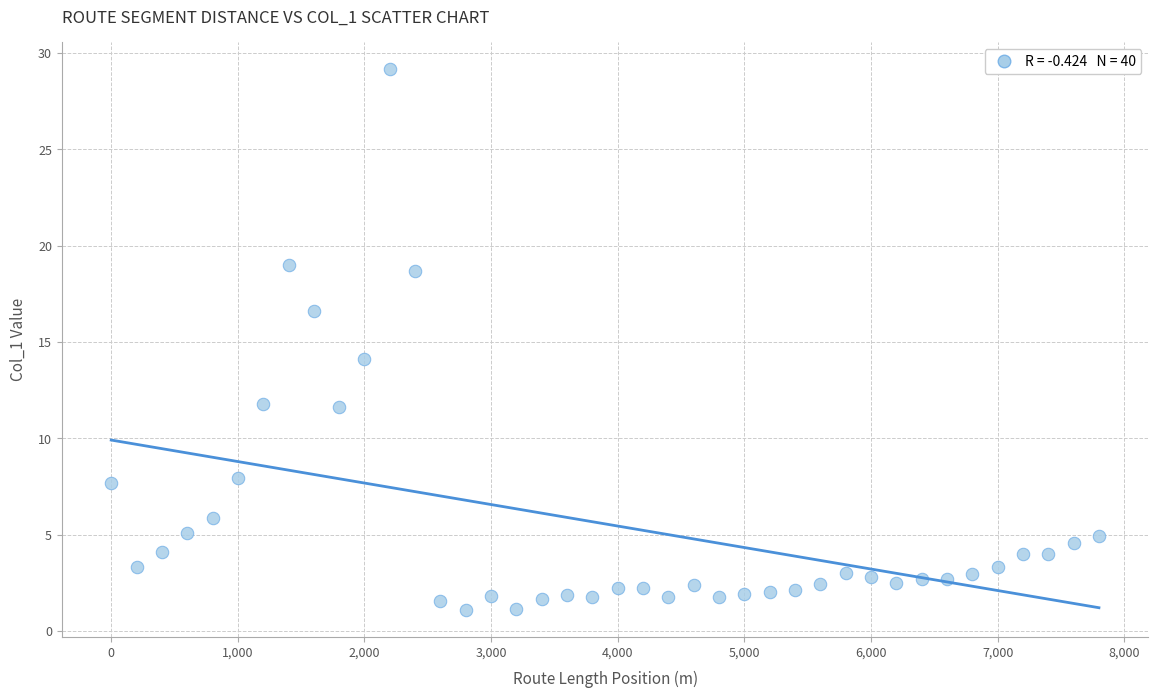

What is the range of X values (max minus min)?

7800.0